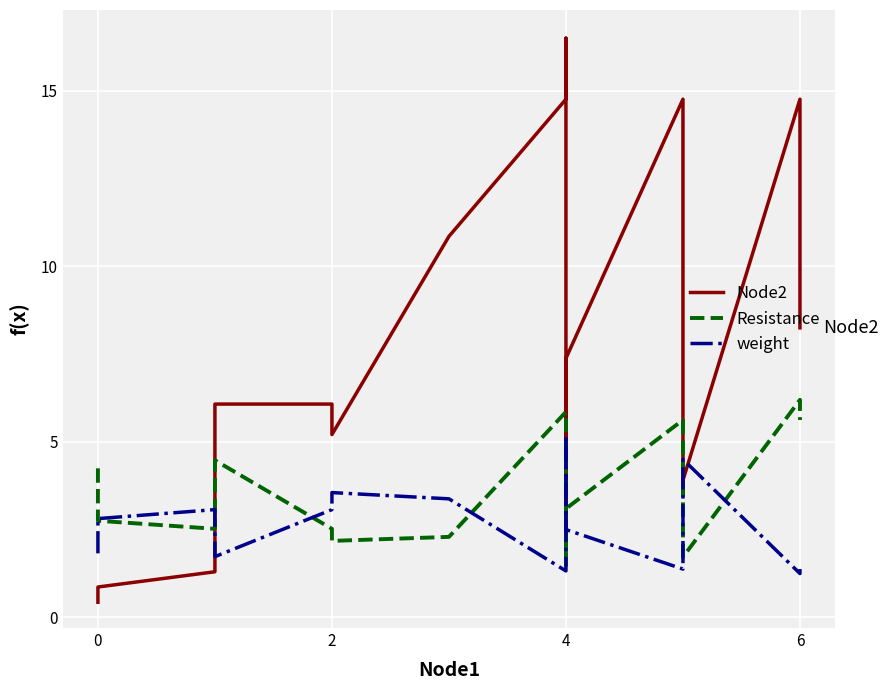

What is the difference between the maximum and minimum values in the Resistance series?

4.7